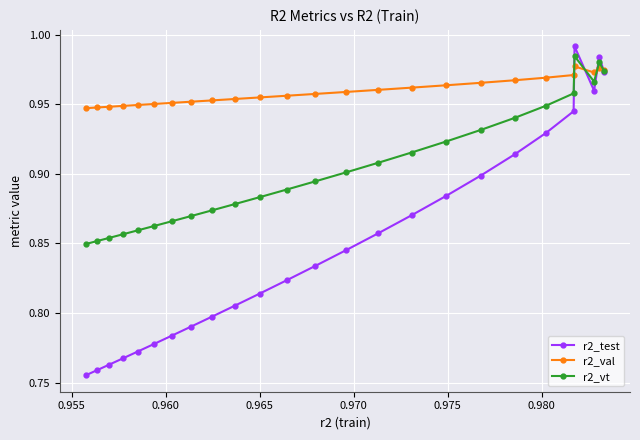

At how many categories does at least one series exceed 0?

25